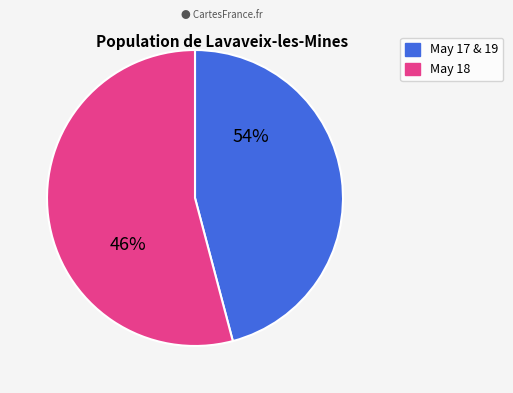

What is the smallest slice in the pie chart?

19